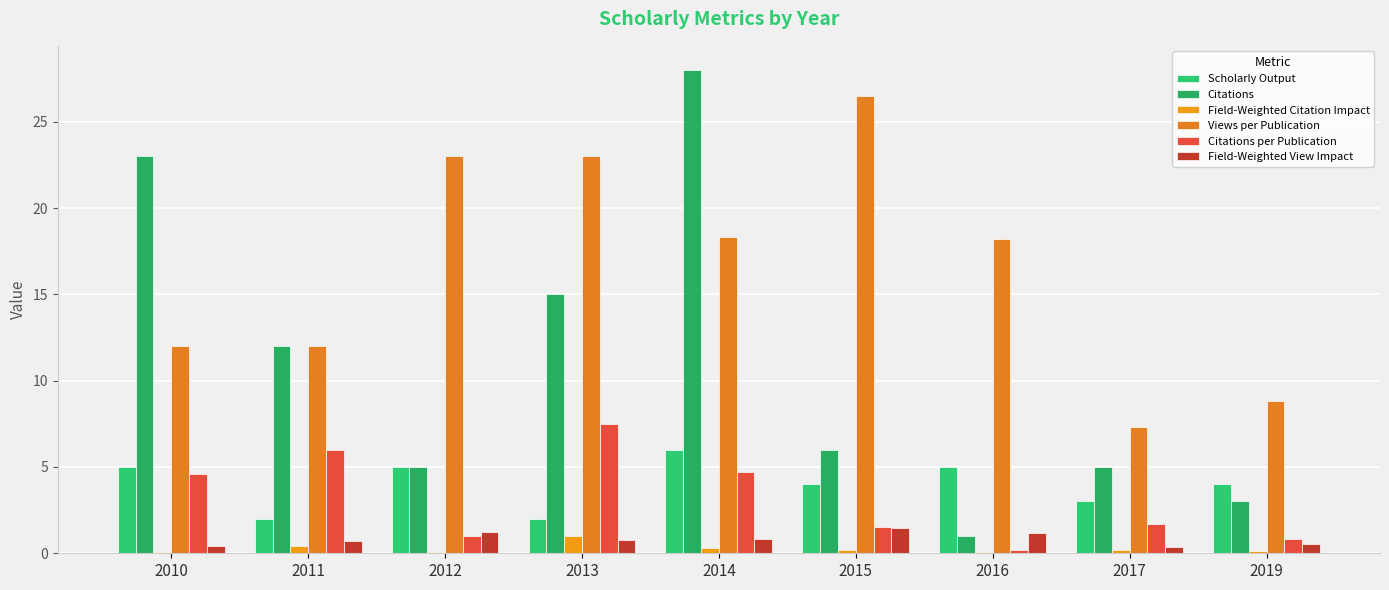

How many groups of bars are there?

9